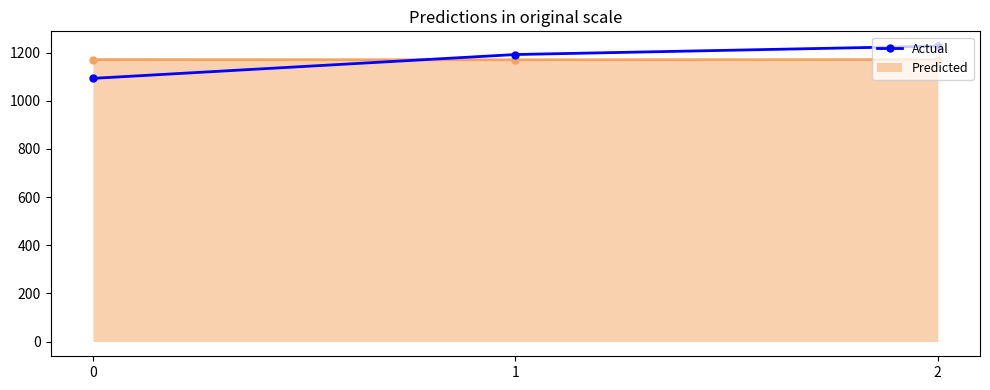

True or false: the data shows 356 at 0.

False